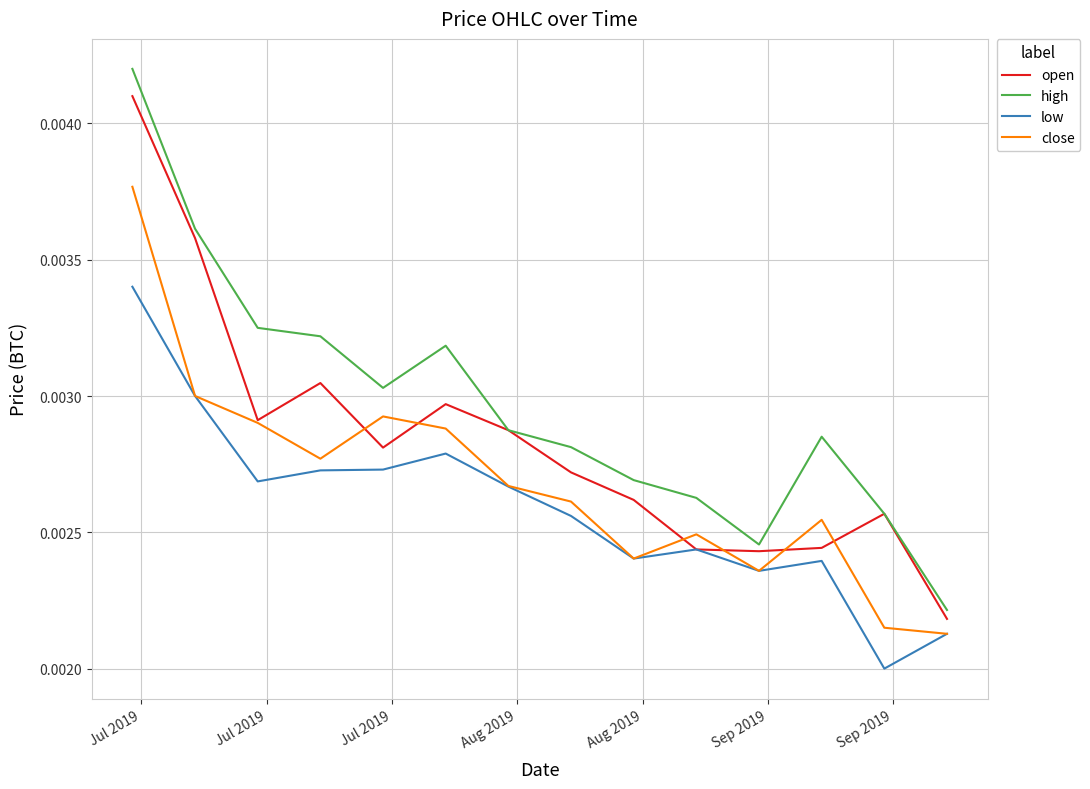

Which series has the largest range (max minus min)?

high